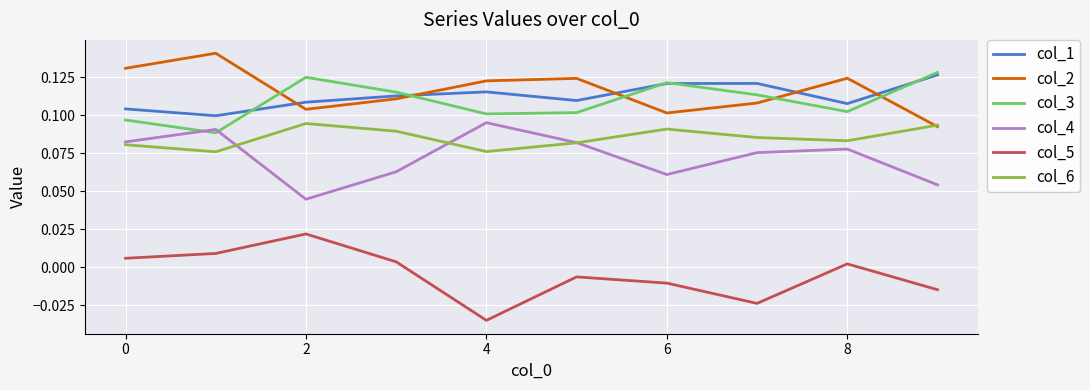

True or false: col_1 and col_5 intersect in this chart.

False